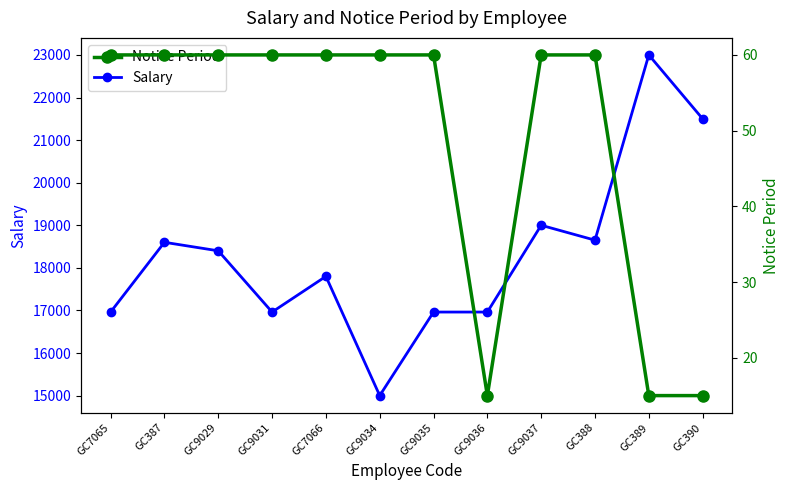

Does the chart display data point markers on the line(s)?

Yes